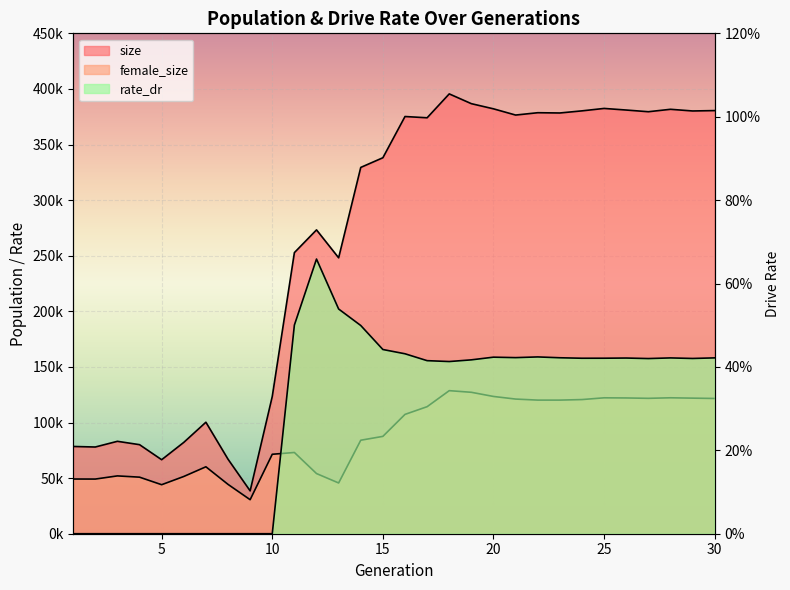

Reading left to right, transcribe all the data shown in this chart.

size: 78469.0	77981.0	83107.0	80091.0	66553.0	82136.0	100266.0	67017.0	38527.0	123430.0	252807.0	273239.0	248137.0	329422.0	338118.0	375196.0	374055.0	395542.0	386742.0	382106.0	376509.0	378609.0	378375.0	380282.0	382464.0	381022.0	379502.0	381686.0	380182.0	380531.0
female_size: 49196.0	49149.0	52001.0	50862.0	44078.0	51472.0	60192.0	44384.0	30596.0	71450.0	73059.0	54103.0	45633.0	84076.0	87543.0	107312.0	114244.0	128657.0	127183.0	123438.0	121094.0	120162.0	120160.0	120646.0	122221.0	122096.0	121754.0	122246.0	121927.0	121627.0
rate_dr: 0.0	0.0	0.0	0.0	0.0	0.0	0.0	0.0	0.0	0.0	0.5	0.7	0.5	0.5	0.4	0.4	0.4	0.4	0.4	0.4	0.4	0.4	0.4	0.4	0.4	0.4	0.4	0.4	0.4	0.4